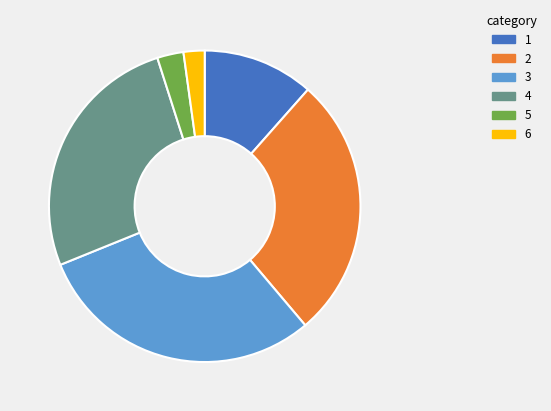

How many segments does this pie chart have?

6